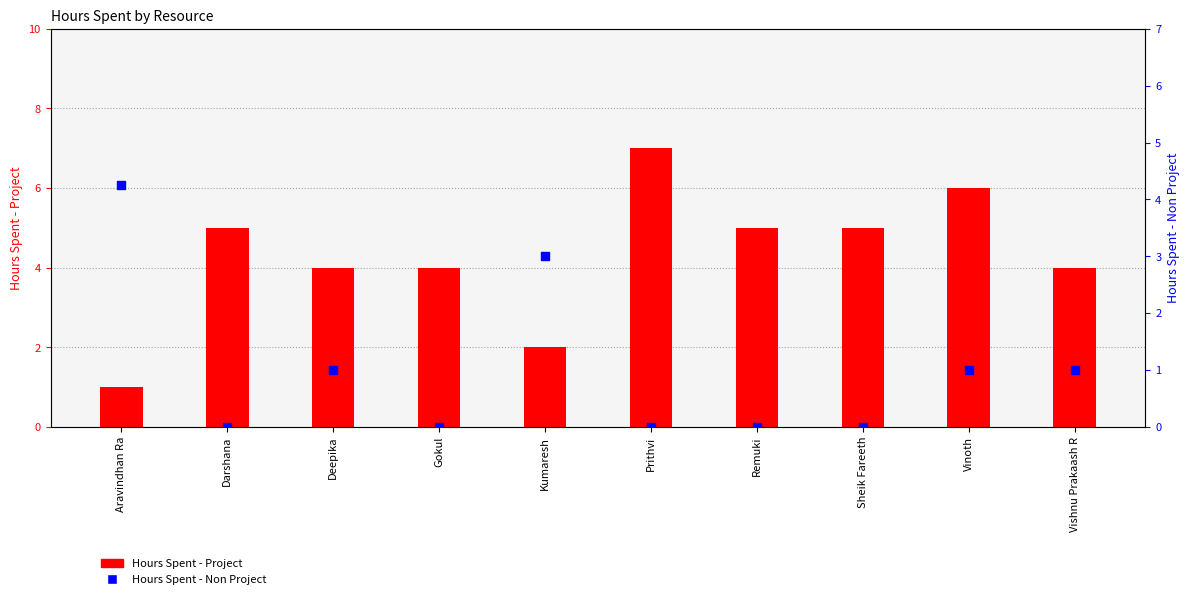

Which series contains the highest Y value?

Hours Spent - Project